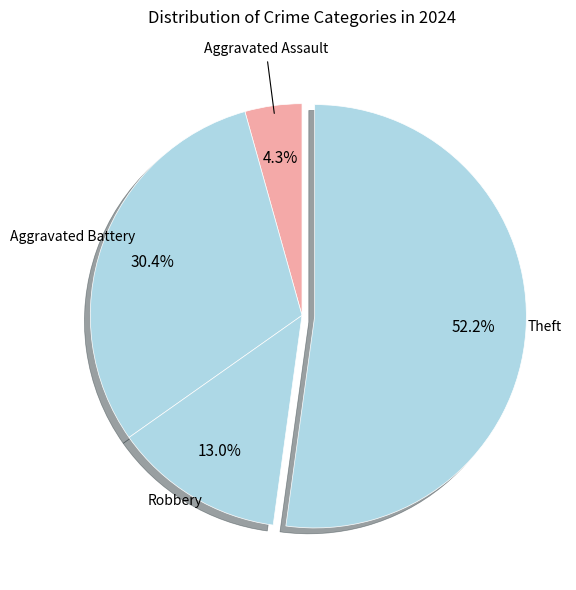

Approximately how many times larger is the value at Aggravated Battery compared to Theft?

0.6